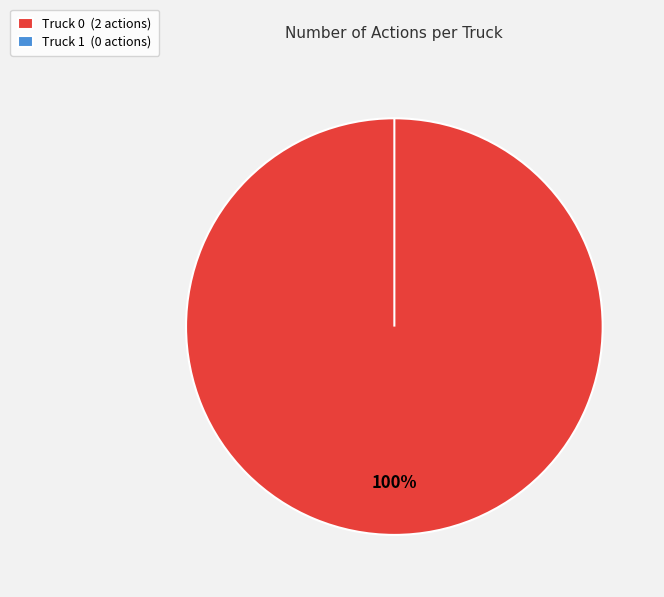

To the nearest percent, what is the average slice percentage?

50%